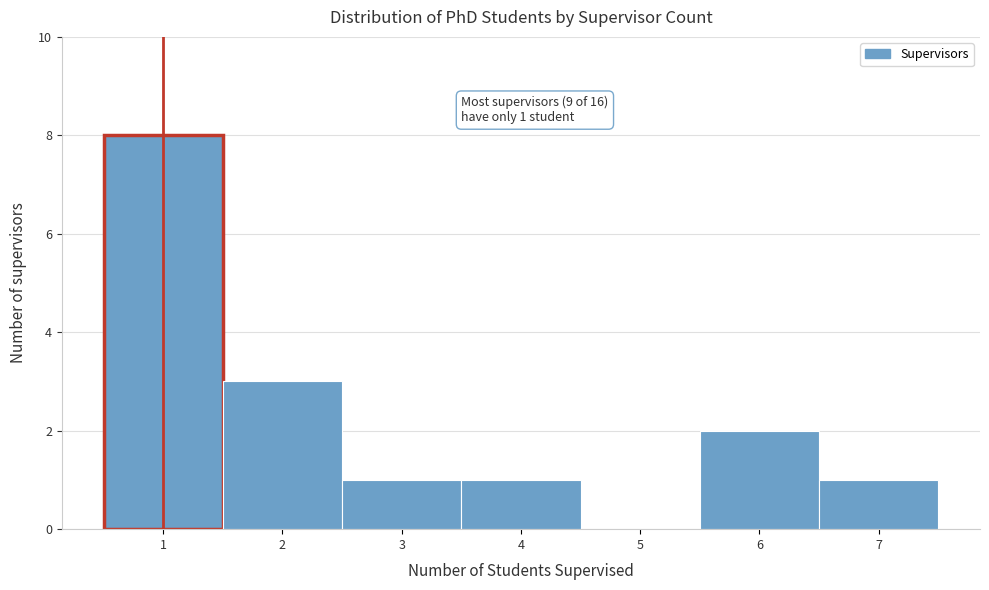

Which range on the x-axis has the tallest bar?

0.5 to 1.5